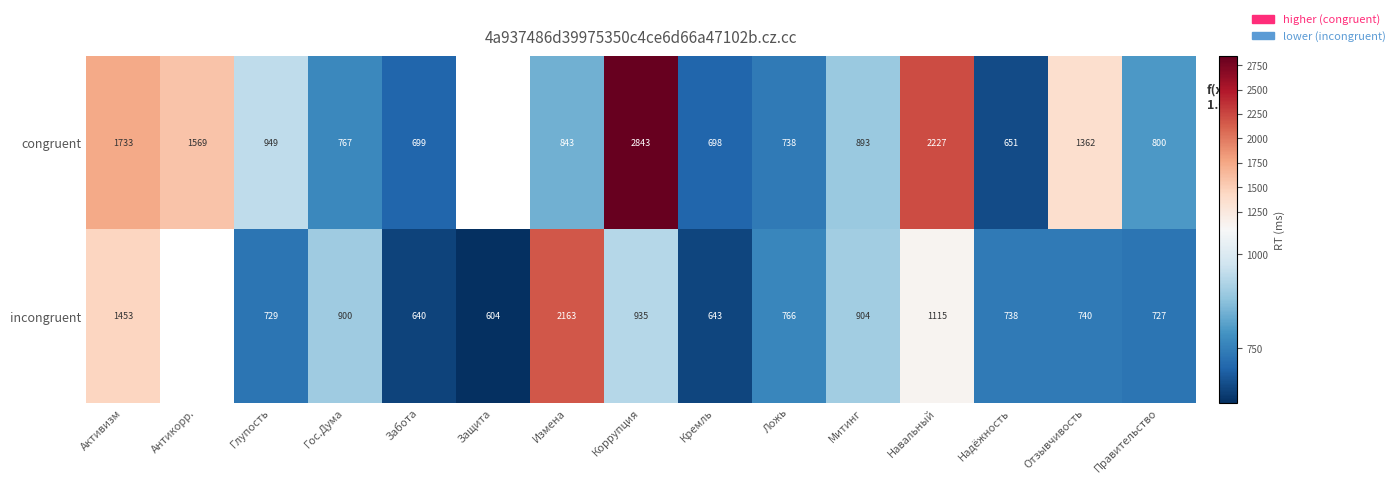

Which category has the lowest value across all series?

Защита